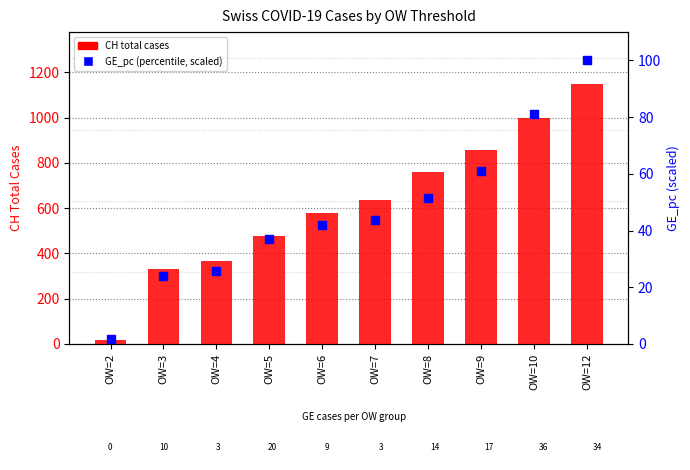

Which series has the widest spread of Y values?

CH (total cases)